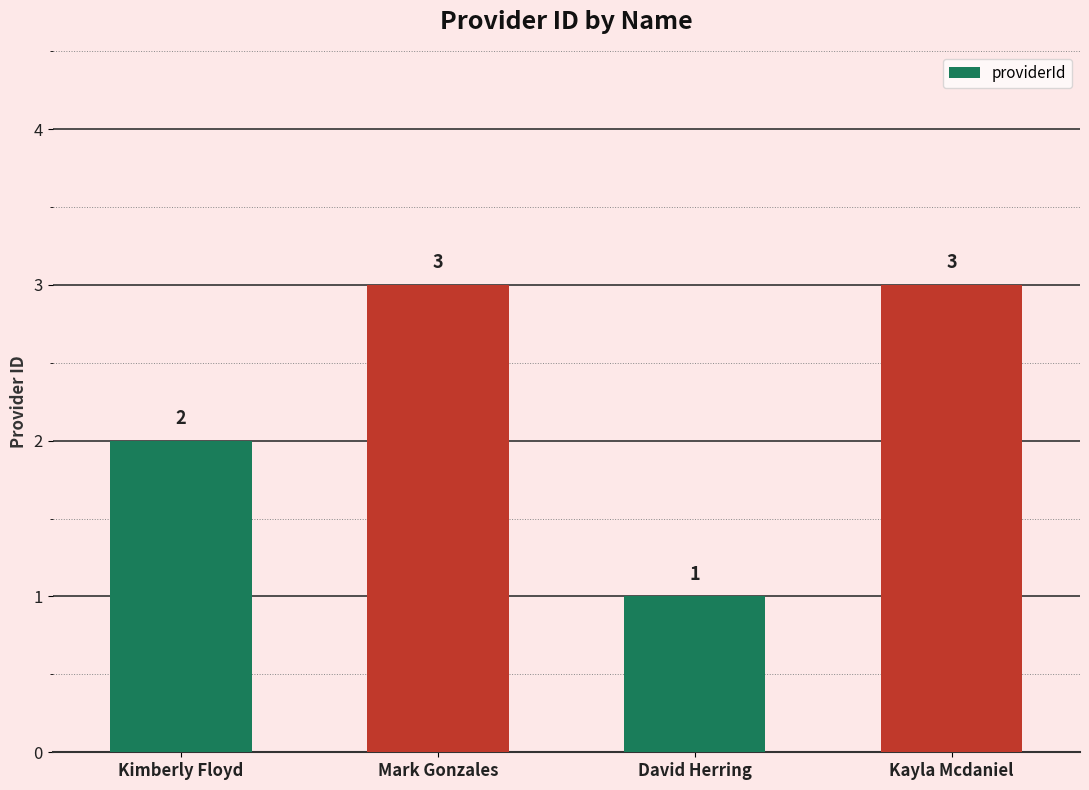

What is the change in value from Kimberly Floyd to Kayla Mcdaniel?

+1